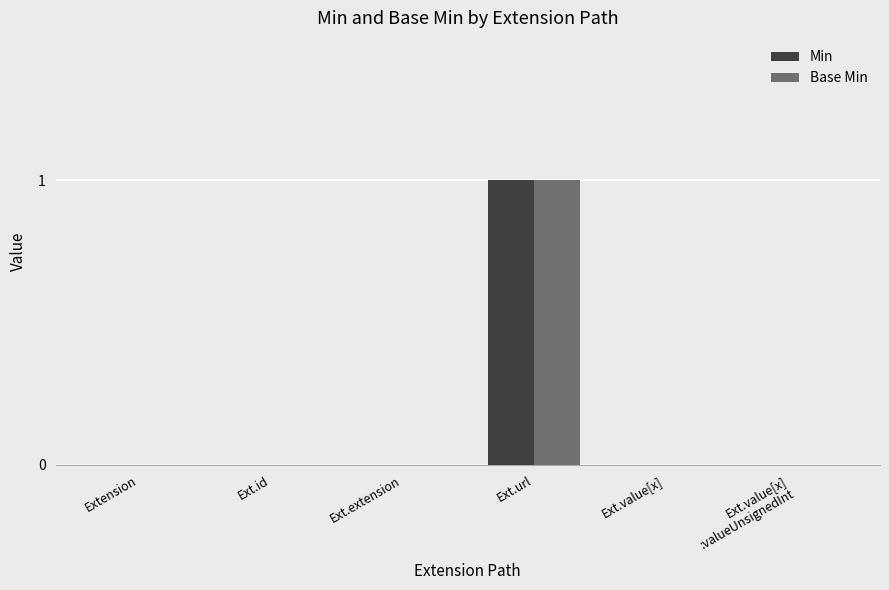

How many series are shown in this chart?

2